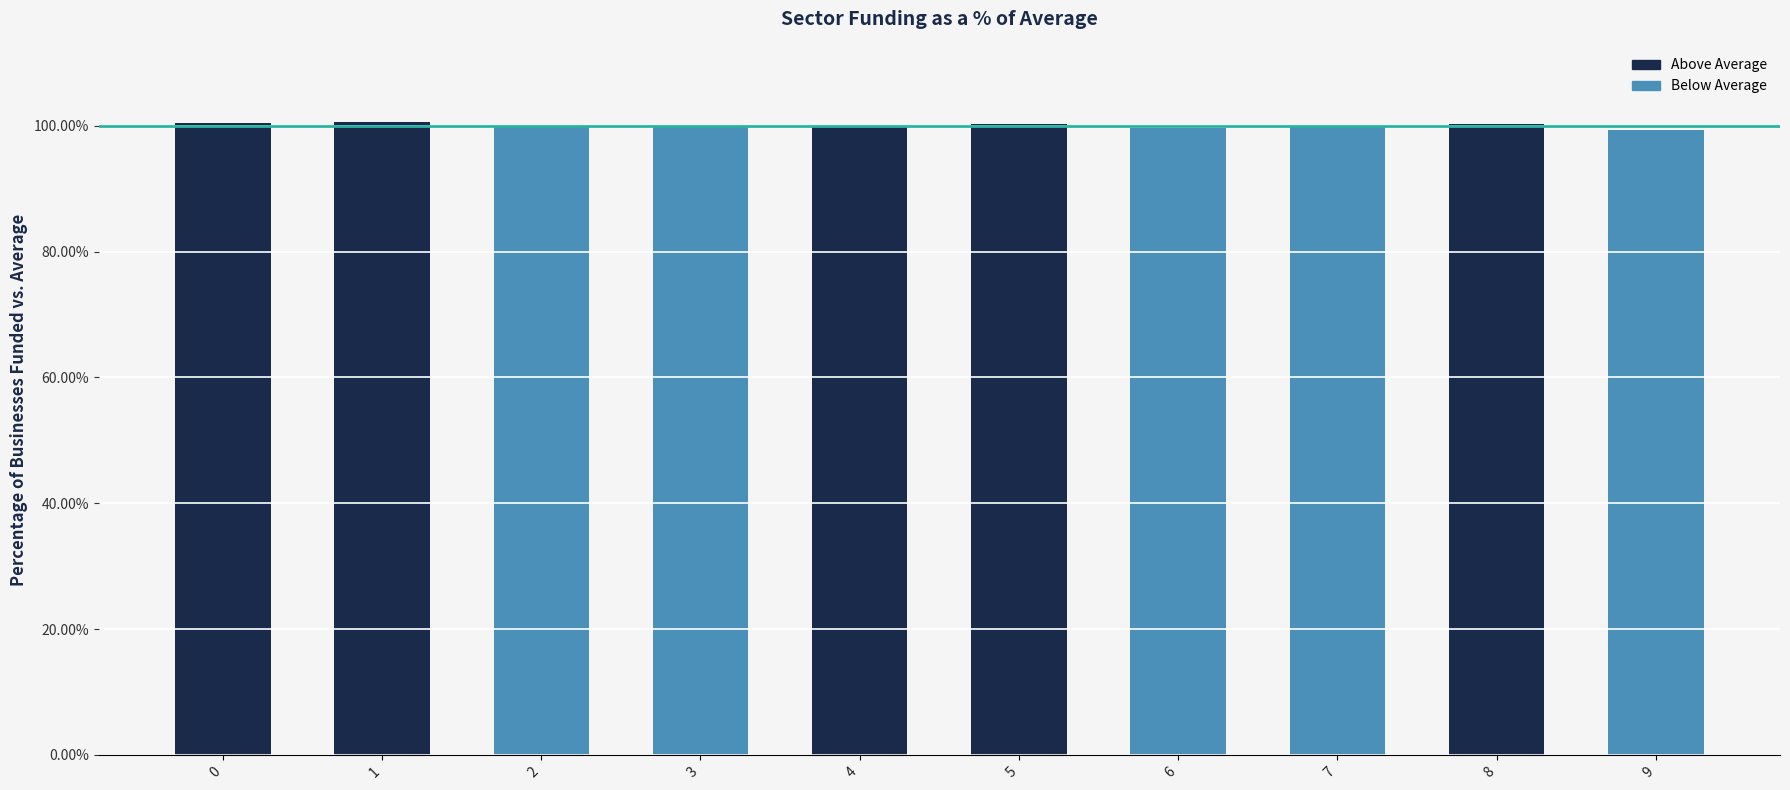

Does the chart contain stacked bars?

No